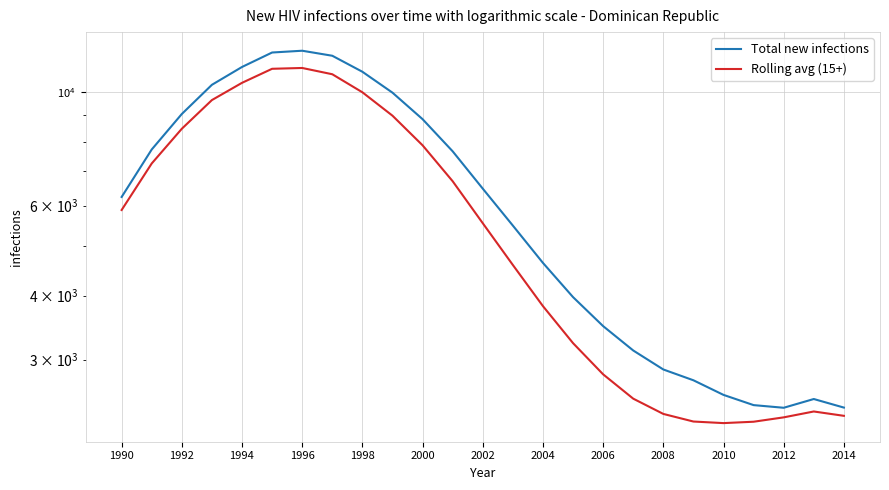

What is the value of the Total new infections point at the 3rd from the left?

9056